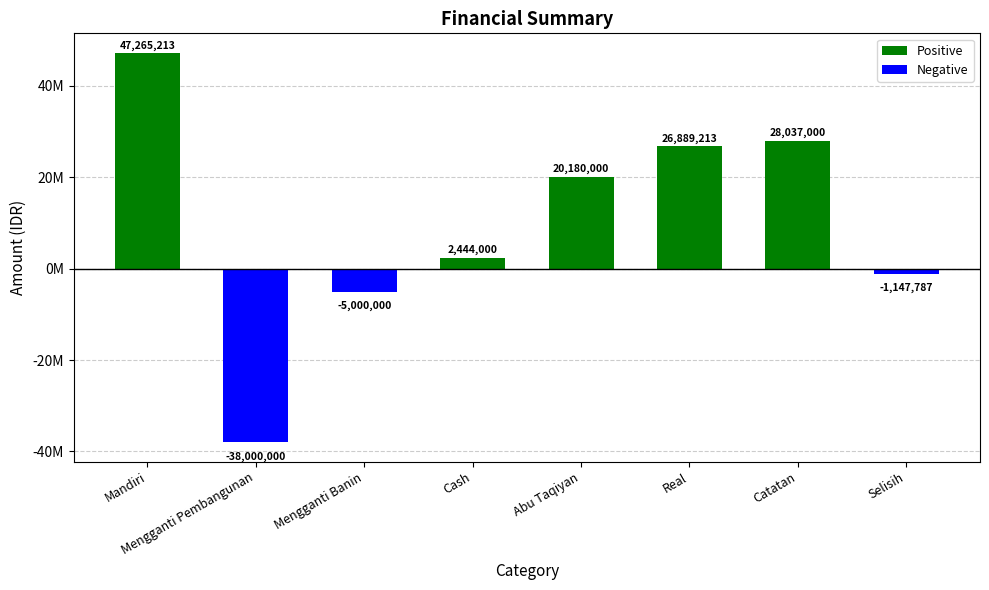

What is the value of the 6th bar from the left?

26889212.6